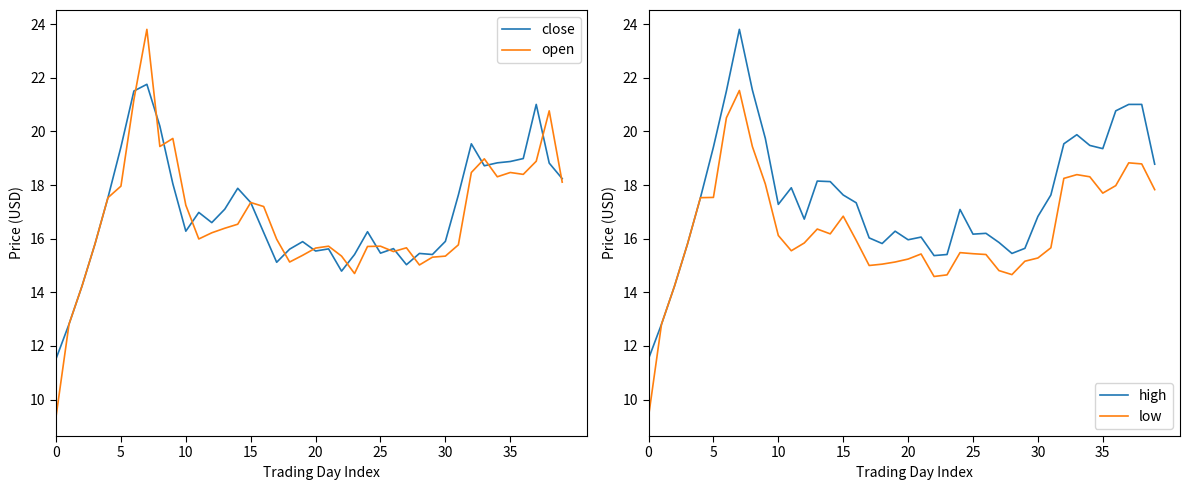

The close series shows 17.8 at 0. True or false?

False